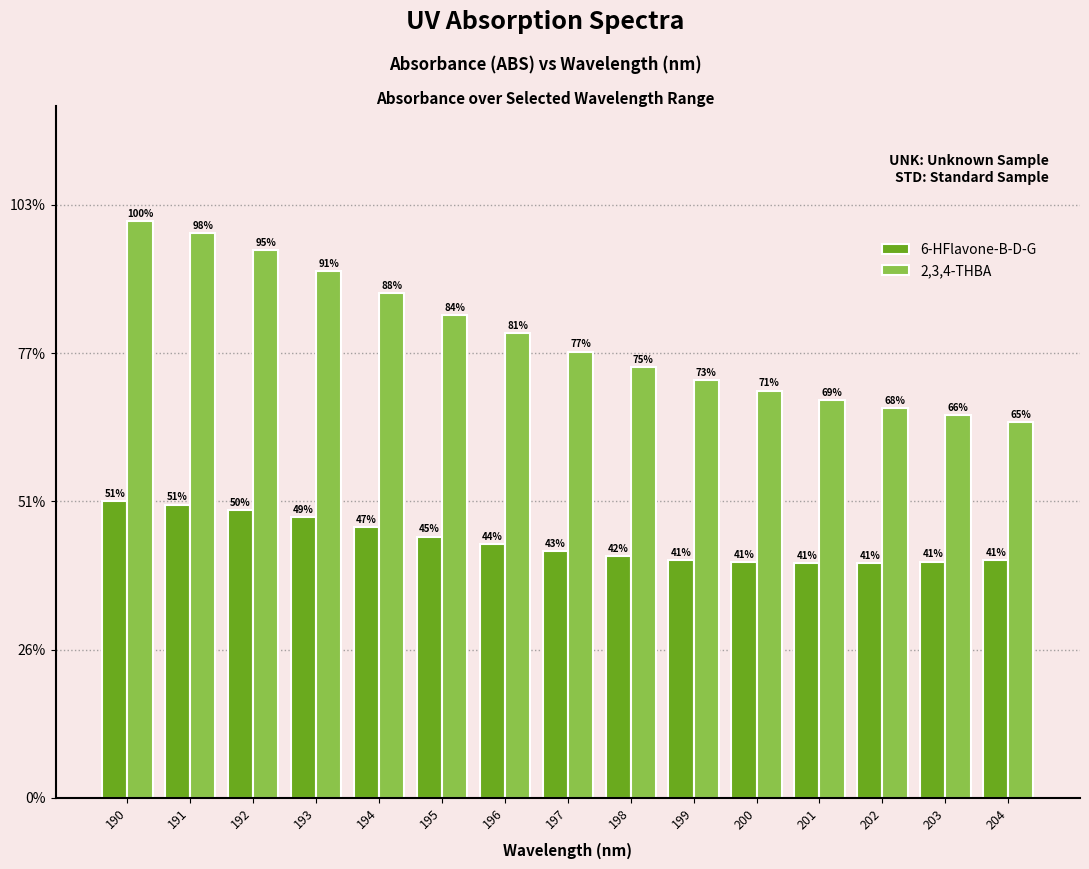

How many 6-HFlavone-B-D-G values are between 0 and 1?

15